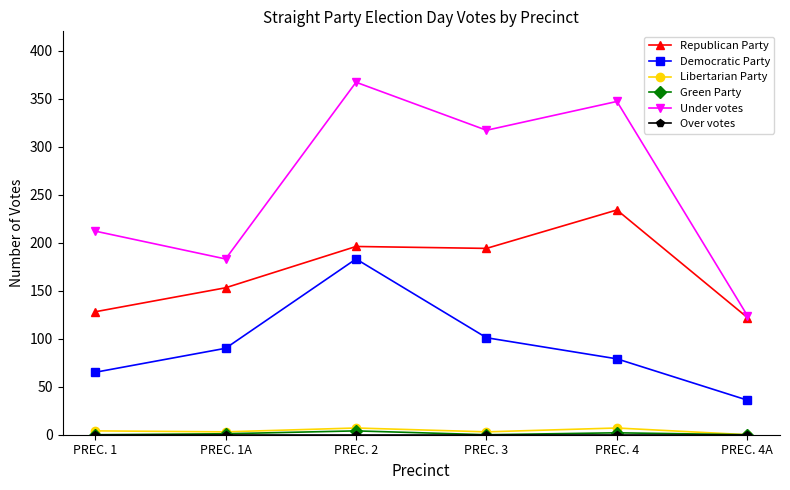

What is the value of the Republican Party point at the 4th from the left?

194